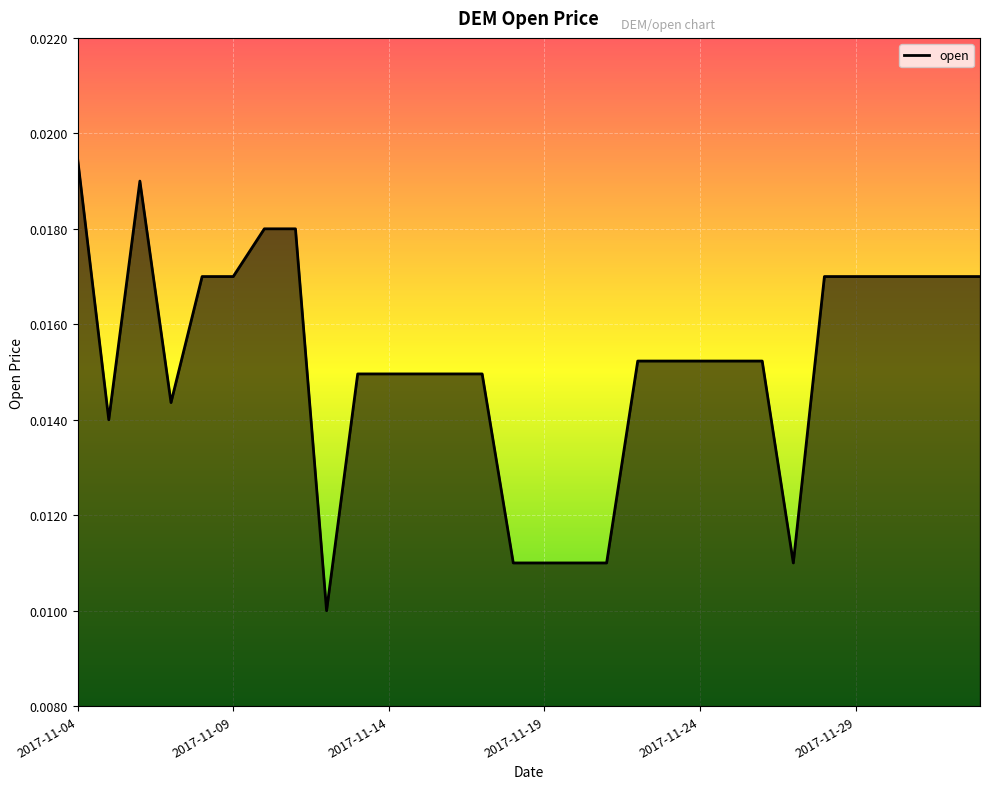

Which category has the highest value across all series?

2017-11-04